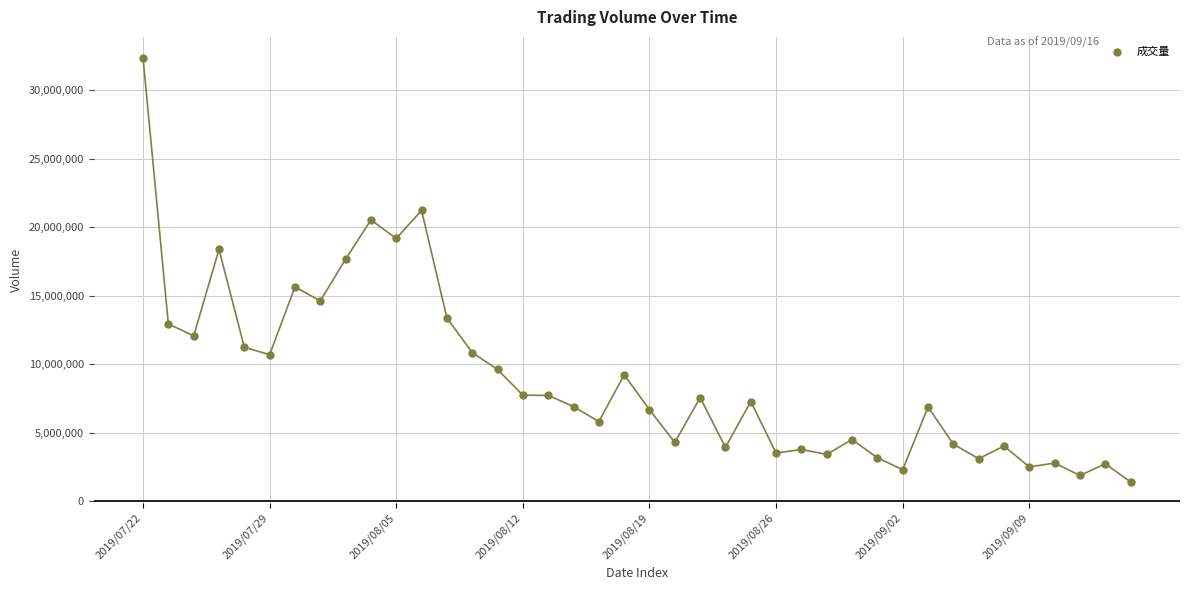

What is the range of Y values (max minus min)?

30939137